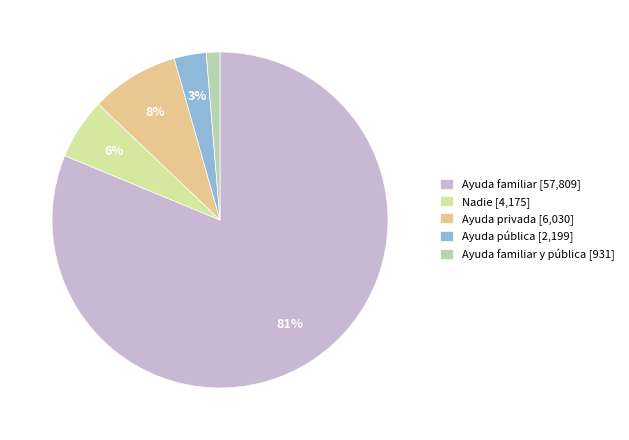

Which category has the biggest portion of the pie?

Ayuda familiar [57,809]